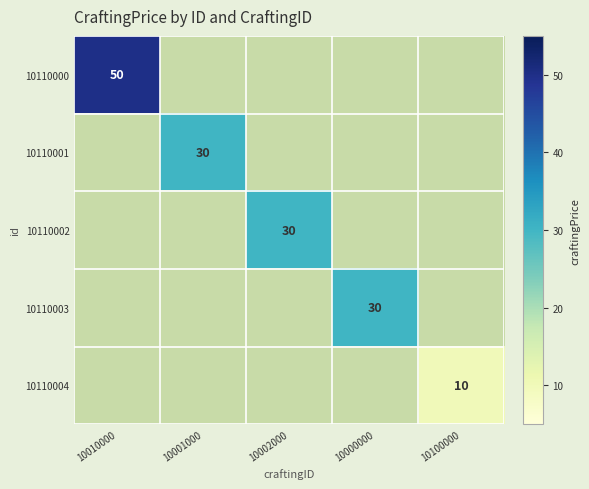

At which category is the sum across all series the highest?

10010000